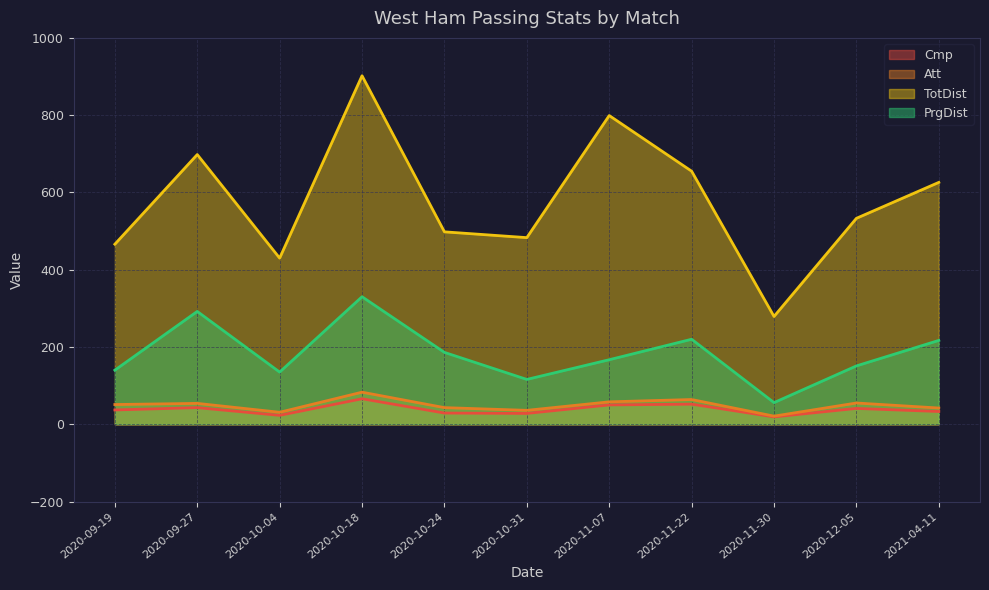

What is the average value of the Cmp series?

38